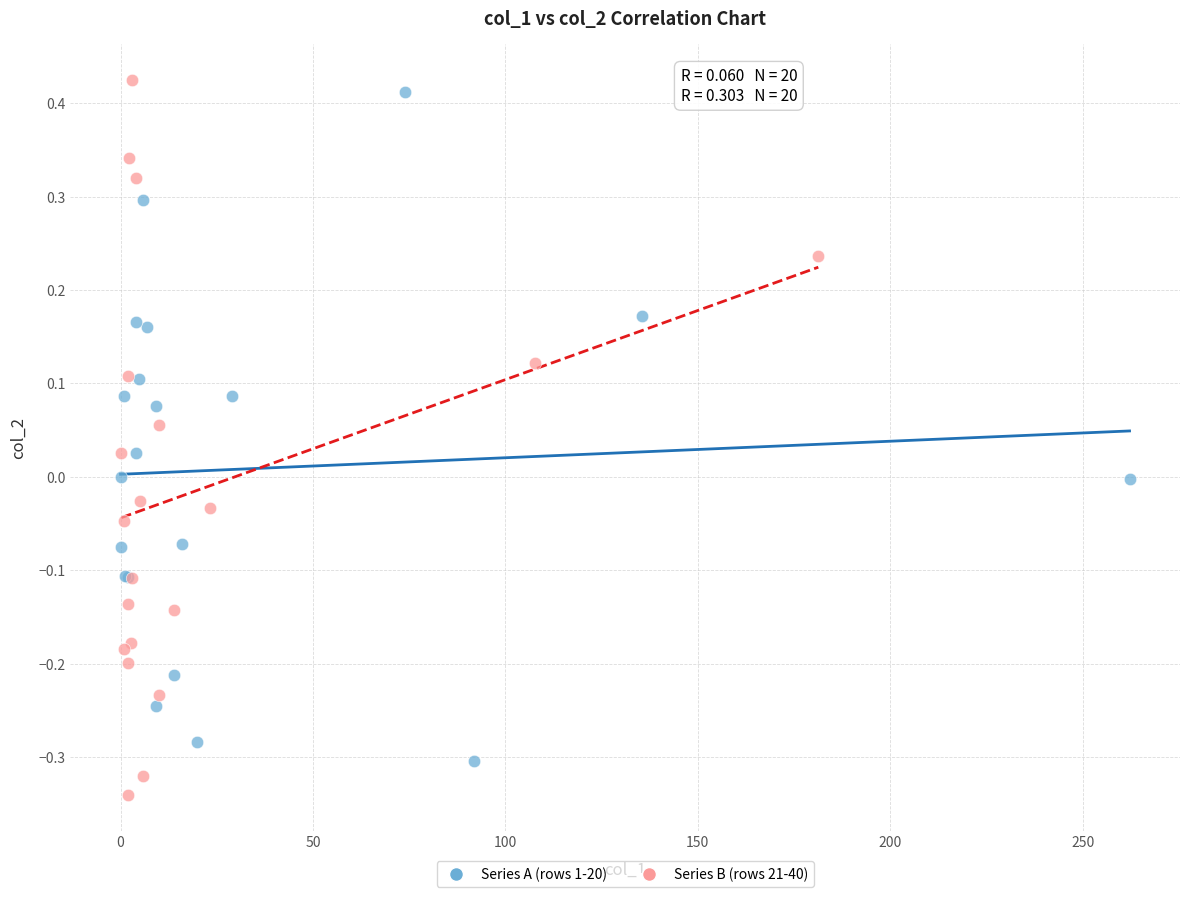

What are all the series names shown in the legend?

Series A (rows 1-20), Series B (rows 21-40)